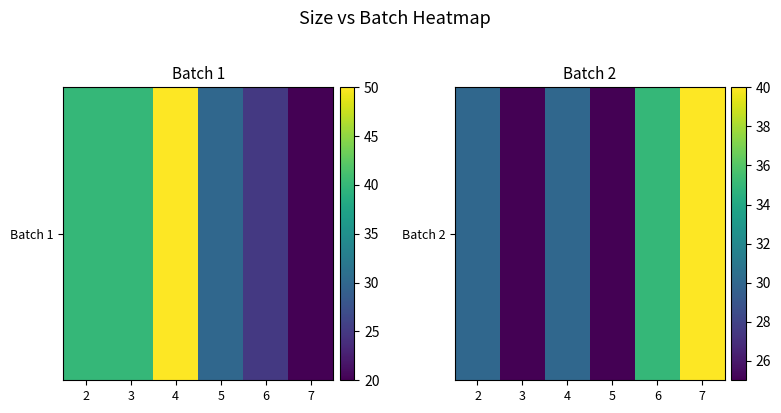

Rank the categories by value from highest to lowest.

7, 6, 2, 4, 3, 5